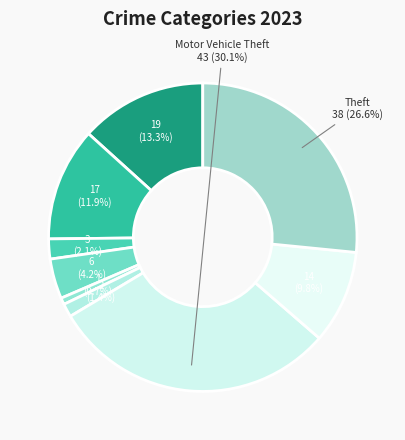

How many slices are in this pie chart?

9